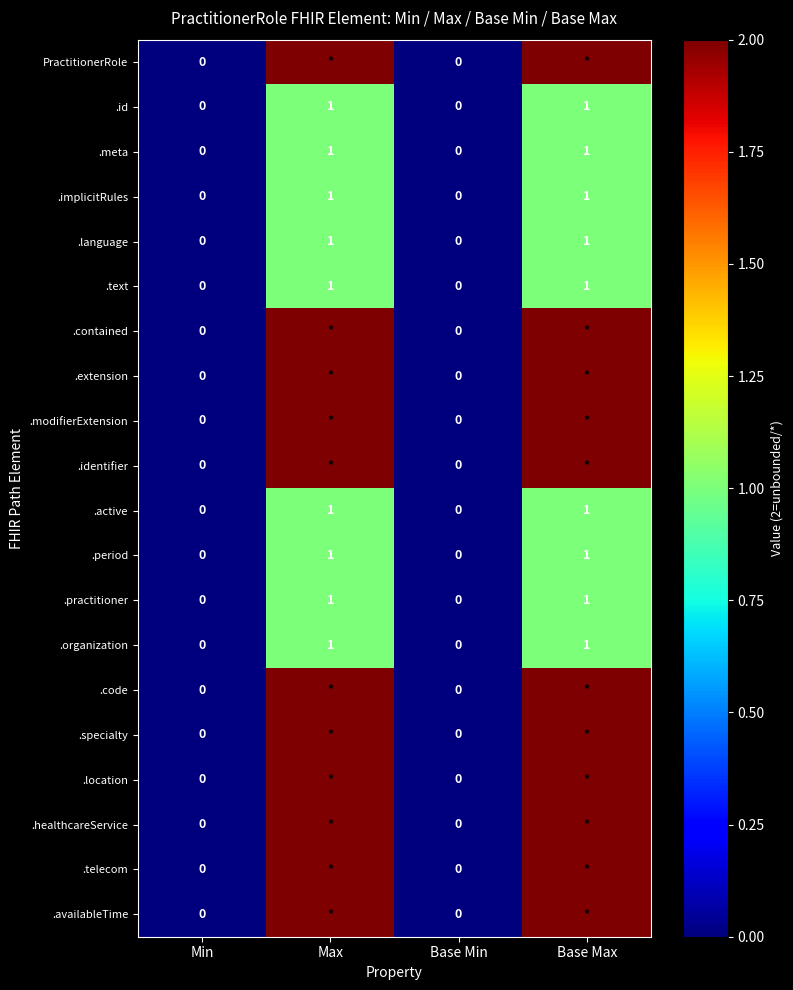

The value of .practitioner at Base Max is 1. True or false?

True